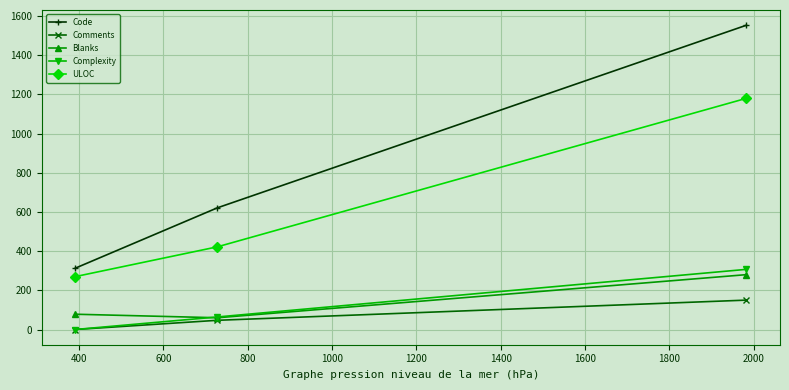

Which series has the largest range (max minus min)?

Code